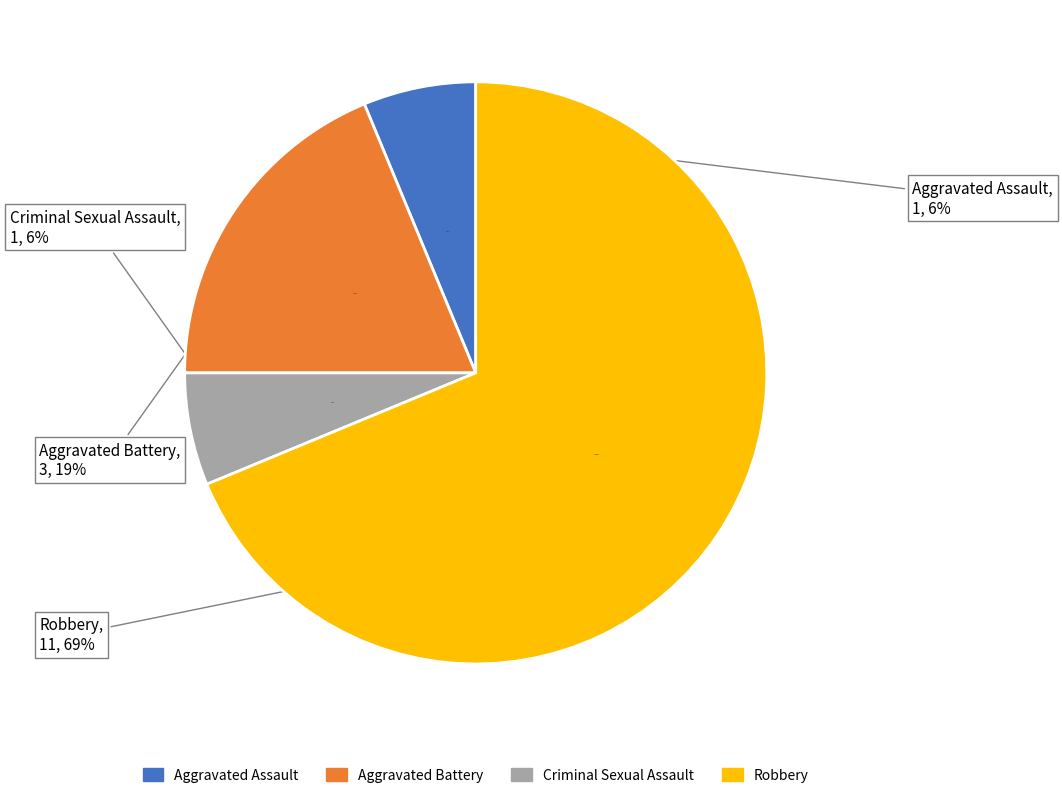

Does Robbery represent more than half of the total?

Yes